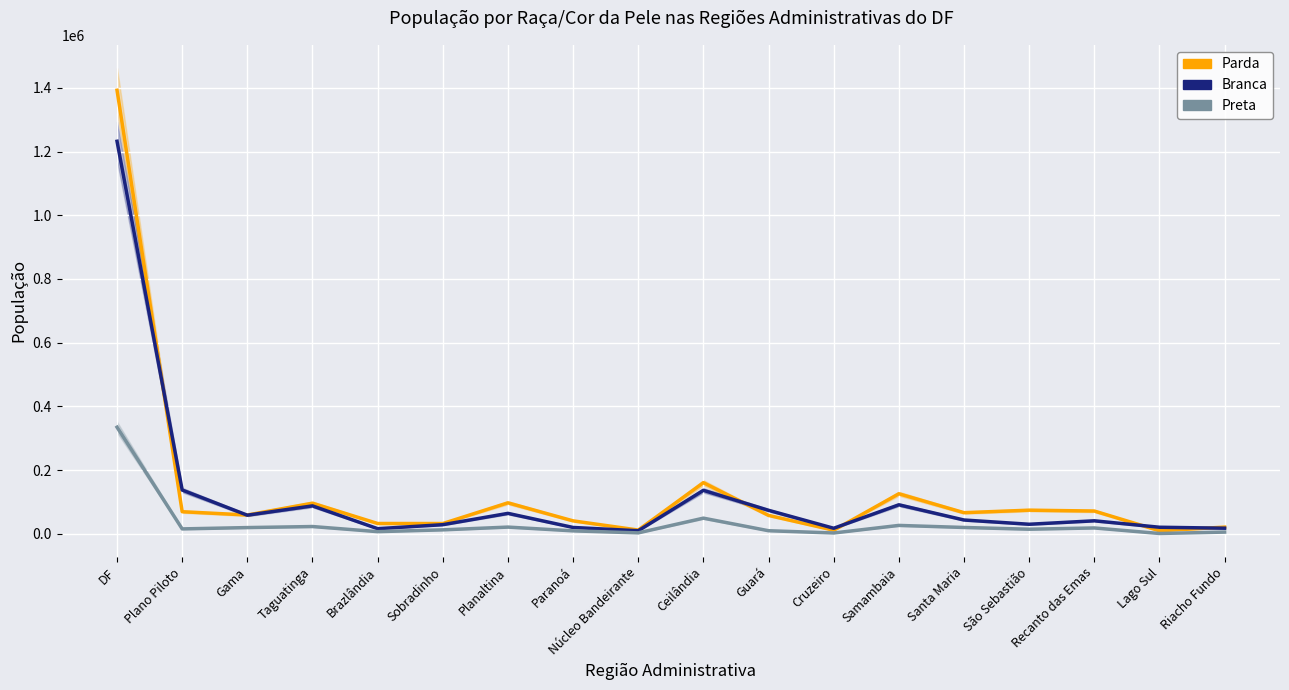

At which label does Parda first exceed 66064?

DF